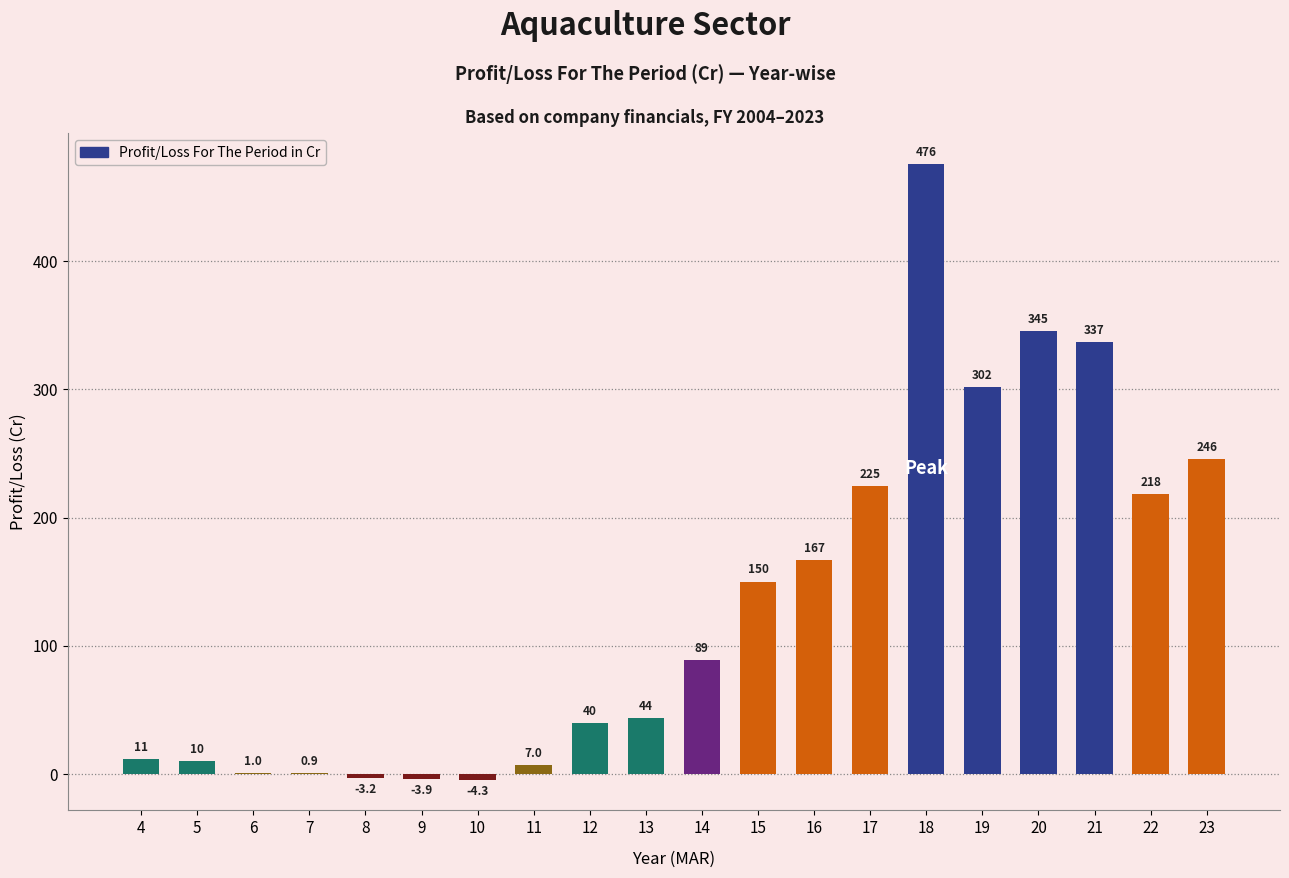

Count the number of values greater than 89.

10